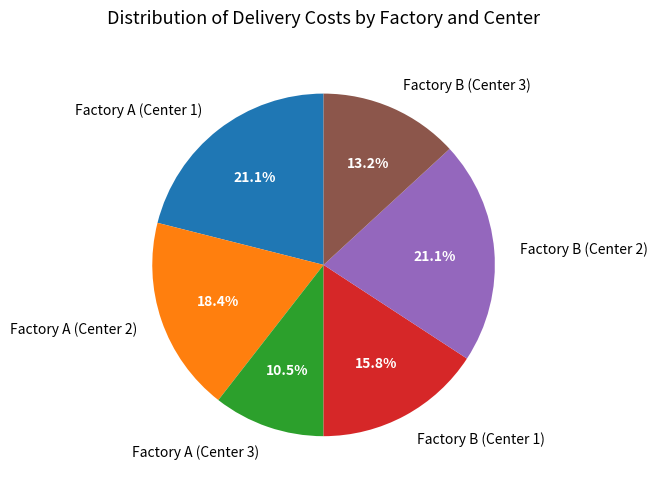

How many slices are in this pie chart?

6